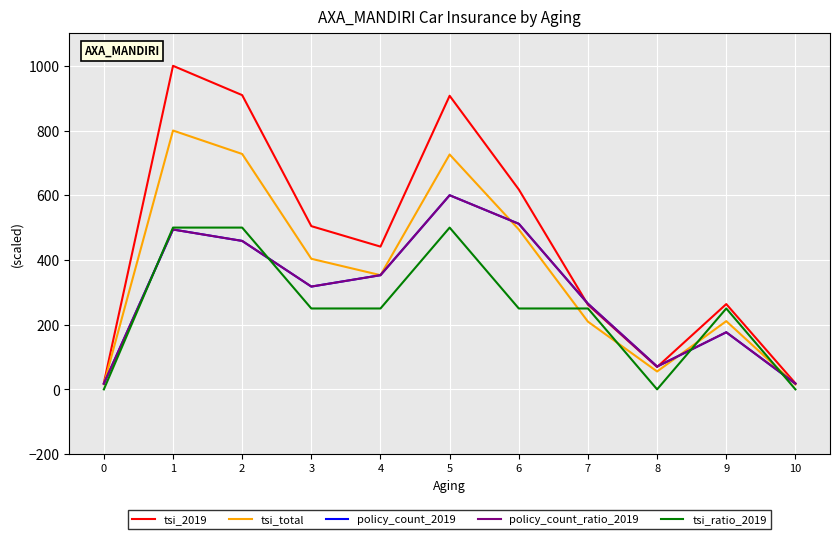

What is the spread (max minus min) of values at 5?

407.4